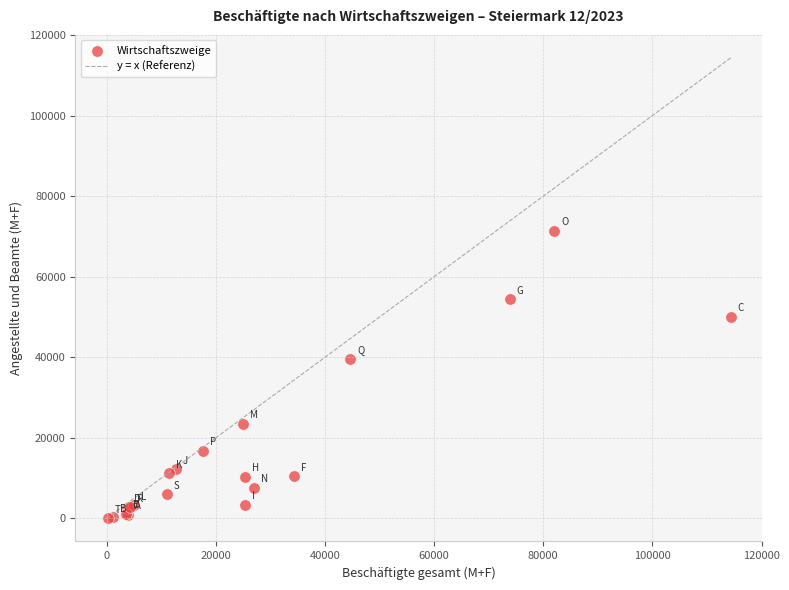

What Y value in the scatter plot is closest to 35731?

39679